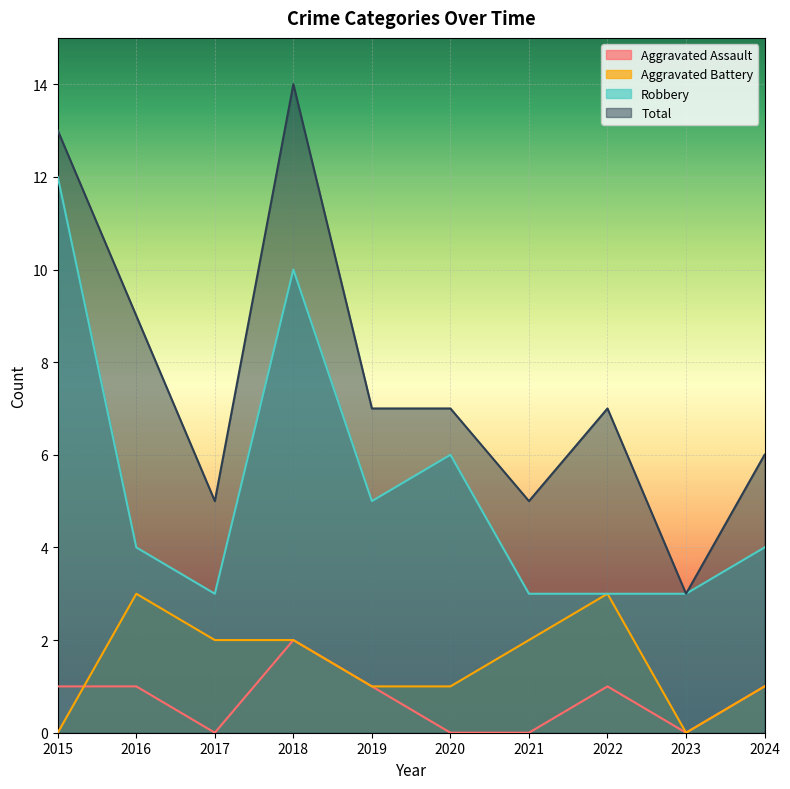

Which series has the largest total across all categories?

Total